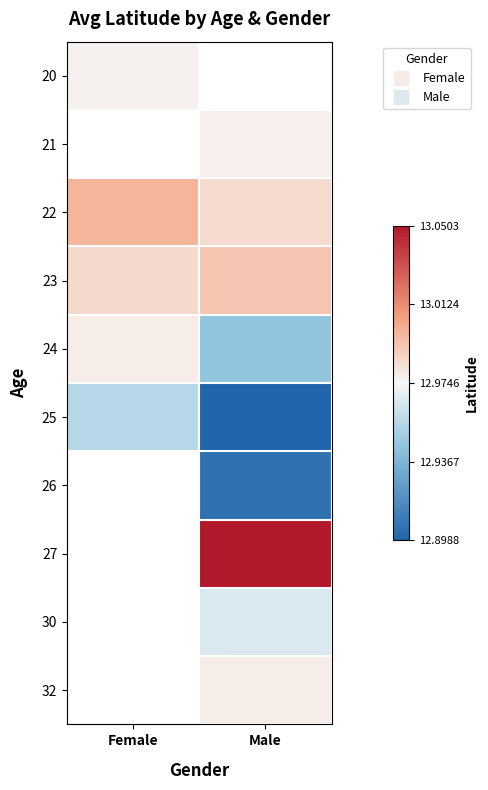

What is the maximum value shown in the chart?

13.1